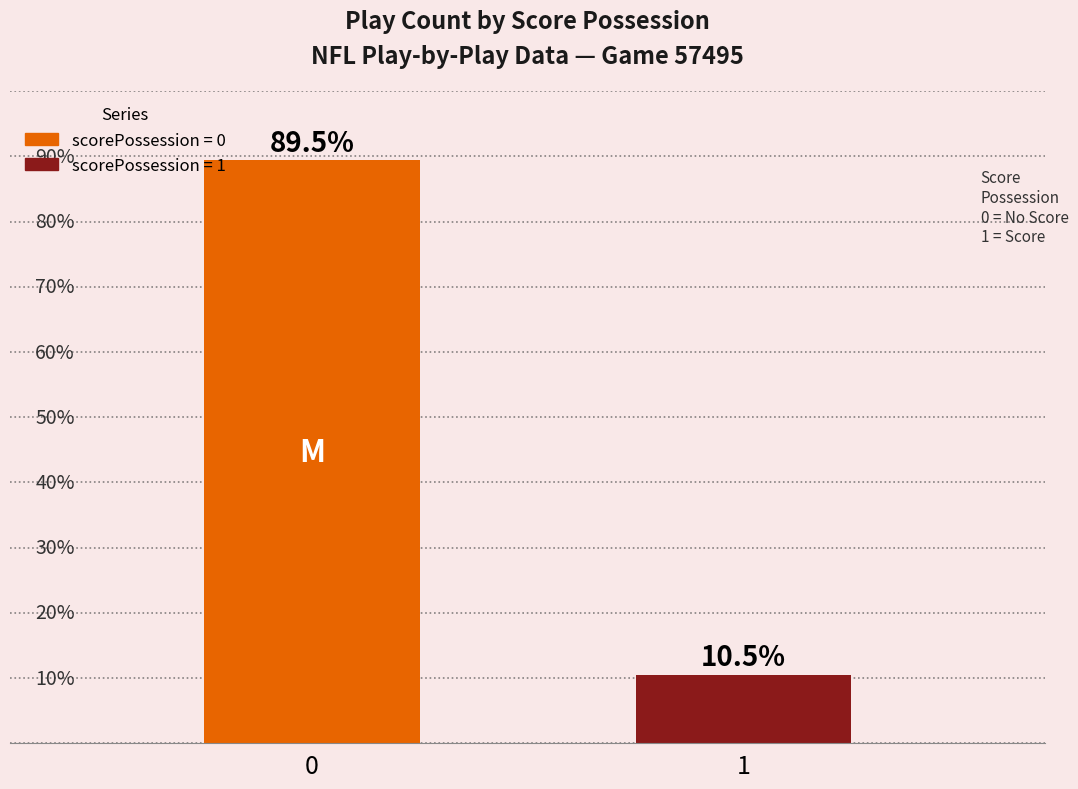

Are the bars horizontal?

No